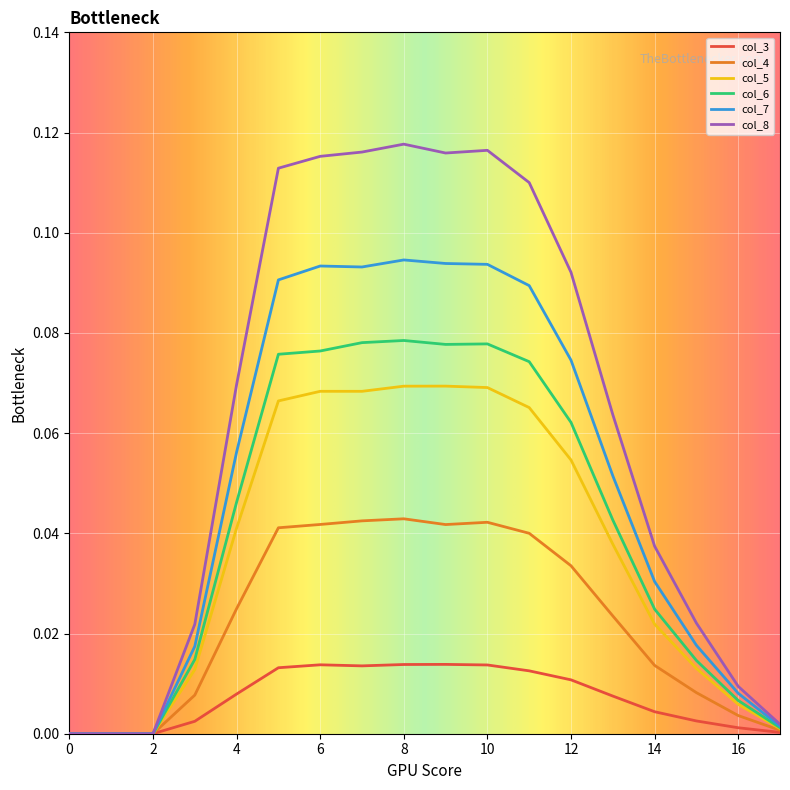

Which series has the largest range (max minus min)?

col_8